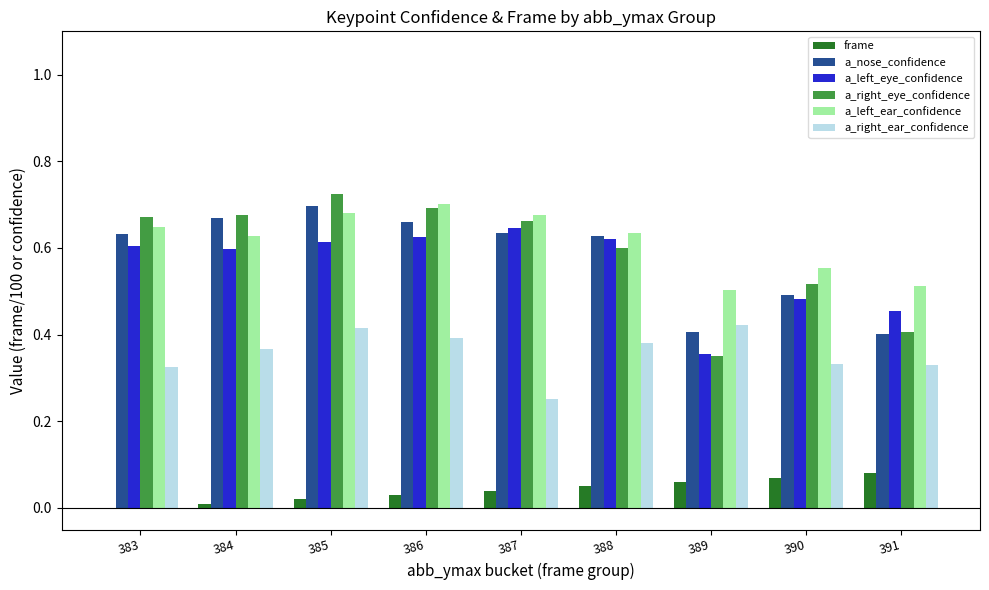

Which series has the largest total across all categories?

a_left_ear_confidence